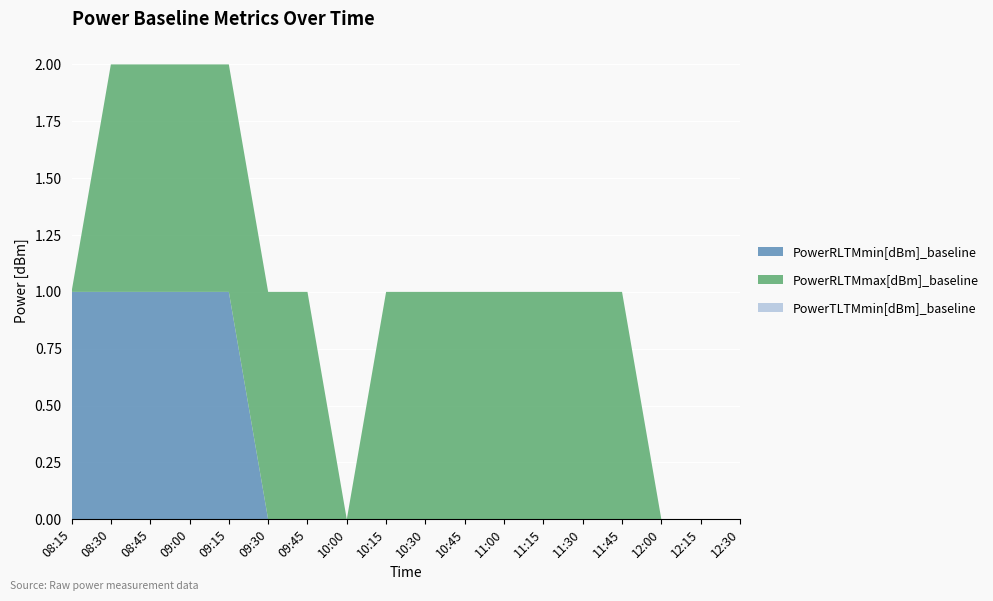

Reading left to right, what are all the values shown in this chart?

PowerRLTMmin[dBm]_baseline: 1	1	1	1	1	0	0	0	0	0	0	0	0	0	0	0	0	0
PowerRLTMmax[dBm]_baseline: 0	1	1	1	1	1	1	0	1	1	1	1	1	1	1	0	0	0
PowerTLTMmin[dBm]_baseline: 0	0	0	0	0	0	0	0	0	0	0	0	0	0	0	0	0	0